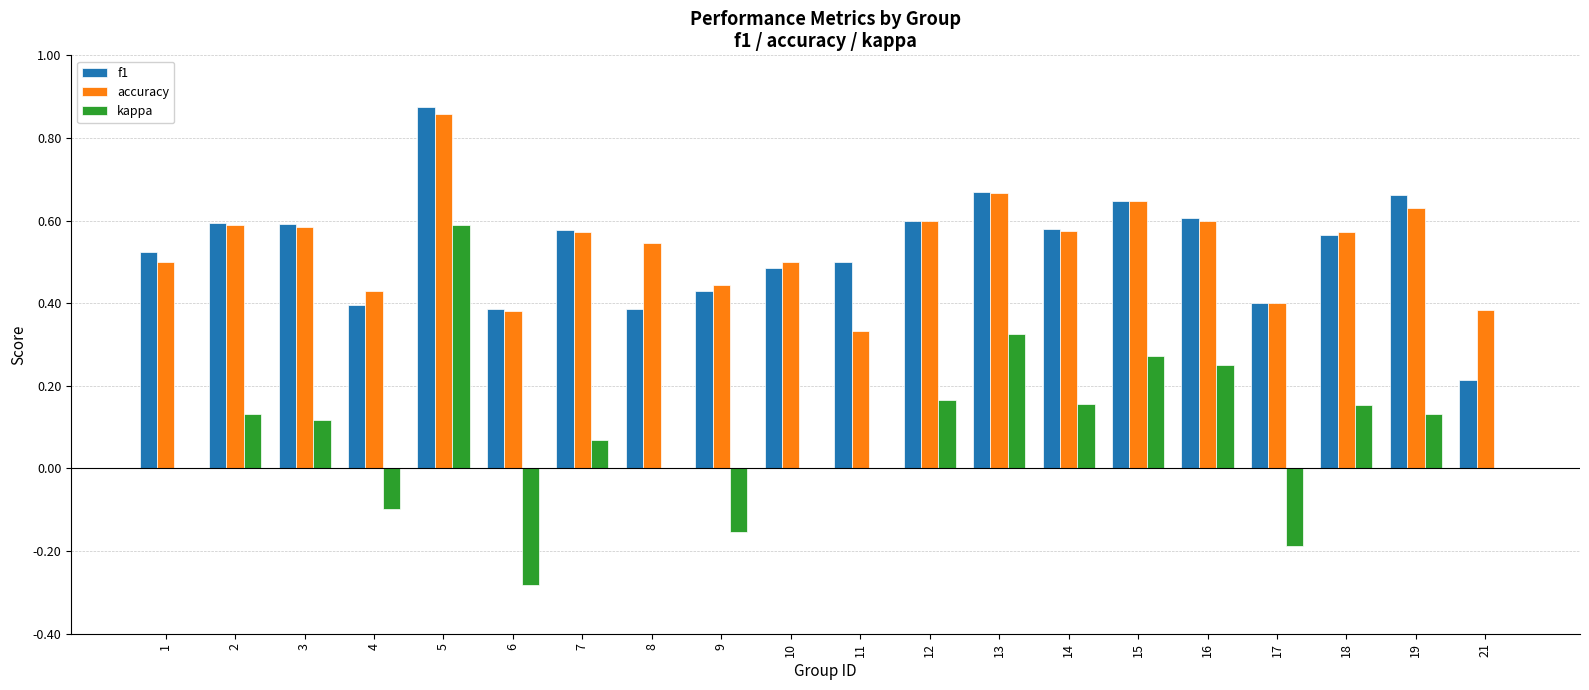

The f1 series shows 0.1 at 21. True or false?

False